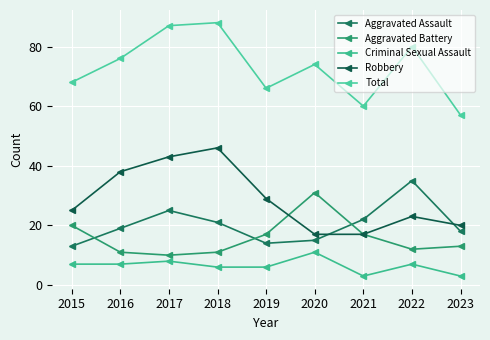

True or false: Aggravated Assault and Criminal Sexual Assault cross at least once.

False